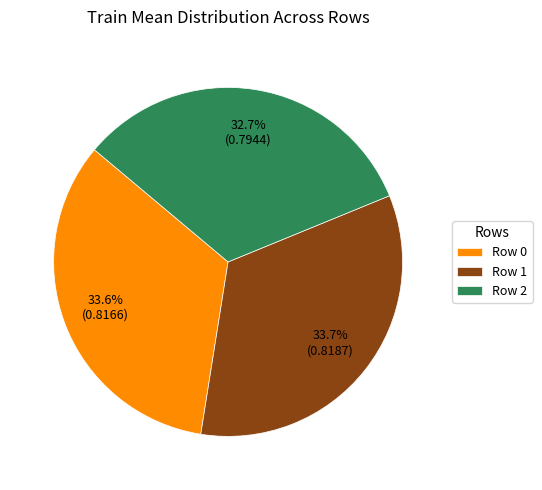

To the nearest percent, what percentage of the pie is Row 0?

34%